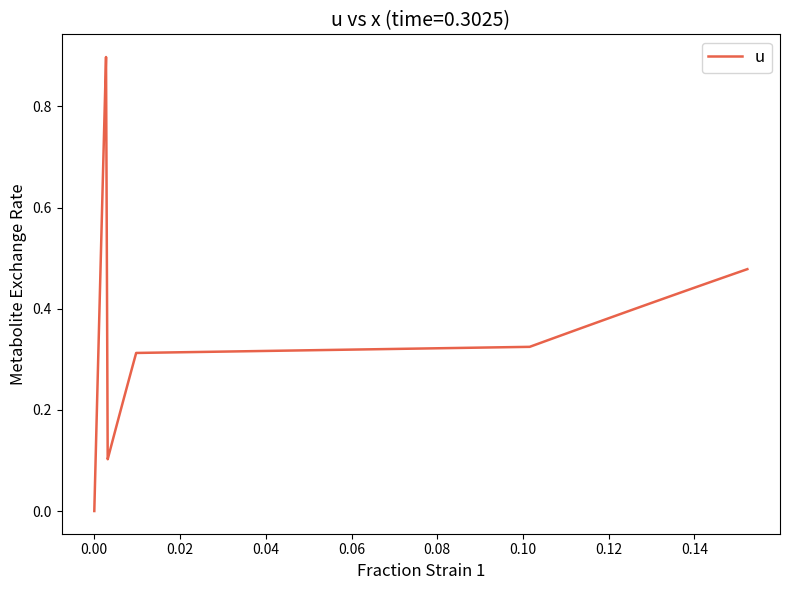

What is the greatest value displayed?

0.9